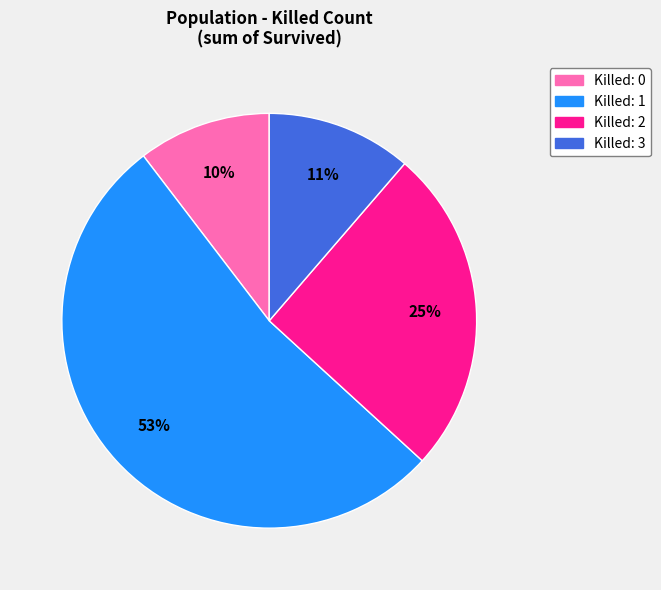

Count the number of slices in the pie.

4